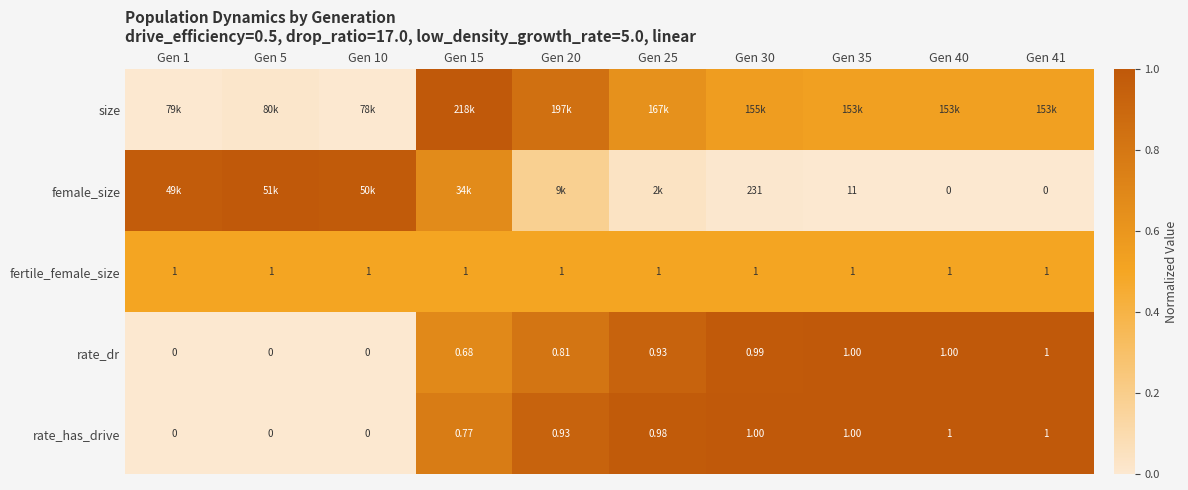

How many data points in rate_has_drive are above 0?

7